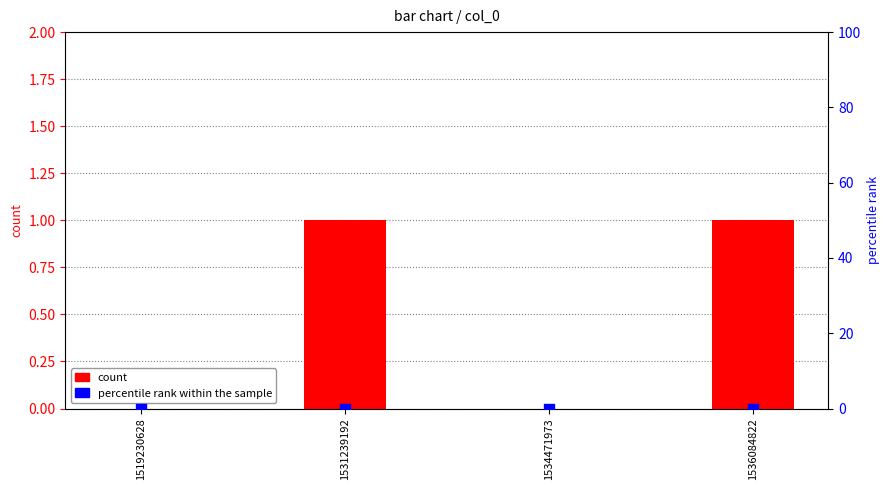

Is the value of percentile rank within the sample at 1531239192 greater than the value of count at 1534471973?

No